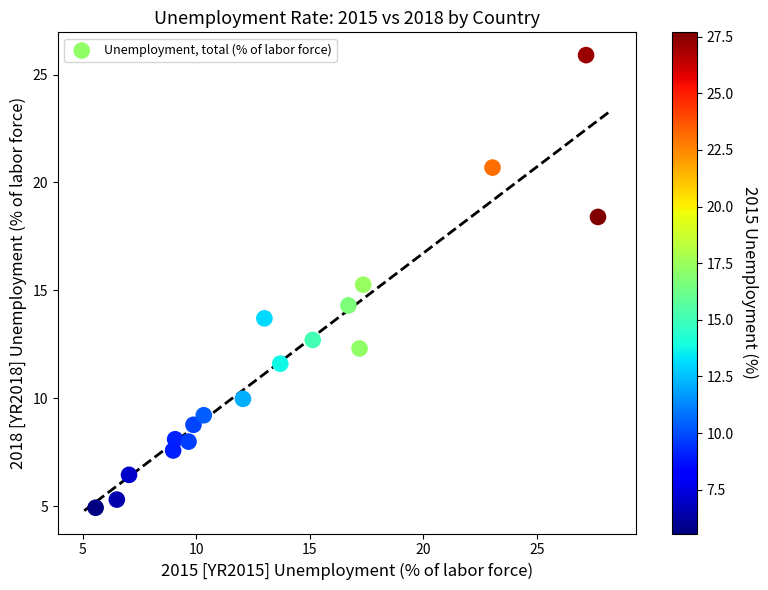

What is the range of X values (max minus min)?

22.1